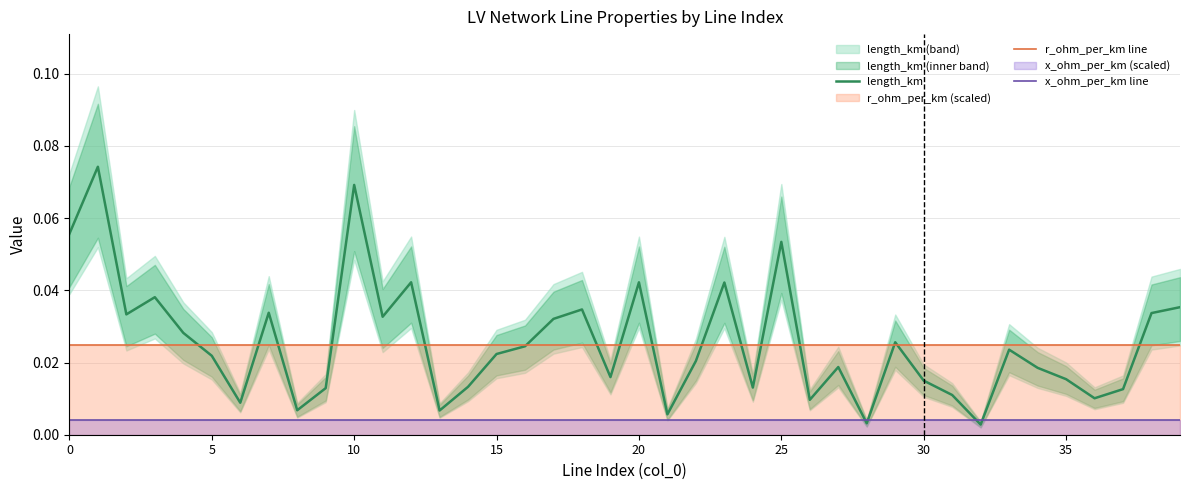

Reading left to right, what are all the values shown in this chart?

length_km: 0.1	0.1	0.0	0.0	0.0	0.0	0.0	0.0	0.0	0.0	0.1	0.0	0.0	0.0	0.0	0.0	0.0	0.0	0.0	0.0	0.0	0.0	0.0	0.0	0.0	0.1	0.0	0.0	0.0	0.0	0.0	0.0	0.0	0.0	0.0	0.0	0.0	0.0	0.0	0.0
r_ohm_per_km line: 0.0	0.0	0.0	0.0	0.0	0.0	0.0	0.0	0.0	0.0	0.0	0.0	0.0	0.0	0.0	0.0	0.0	0.0	0.0	0.0	0.0	0.0	0.0	0.0	0.0	0.0	0.0	0.0	0.0	0.0	0.0	0.0	0.0	0.0	0.0	0.0	0.0	0.0	0.0	0.0
x_ohm_per_km line: 0.0	0.0	0.0	0.0	0.0	0.0	0.0	0.0	0.0	0.0	0.0	0.0	0.0	0.0	0.0	0.0	0.0	0.0	0.0	0.0	0.0	0.0	0.0	0.0	0.0	0.0	0.0	0.0	0.0	0.0	0.0	0.0	0.0	0.0	0.0	0.0	0.0	0.0	0.0	0.0